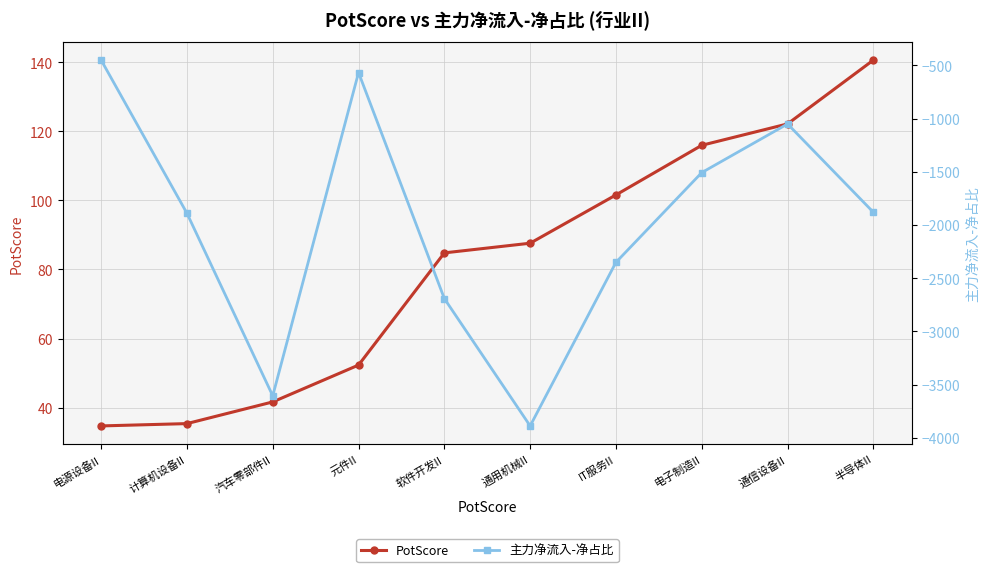

Rank the series at 软件开发II from lowest to highest value.

主力净流入-净占比, PotScore